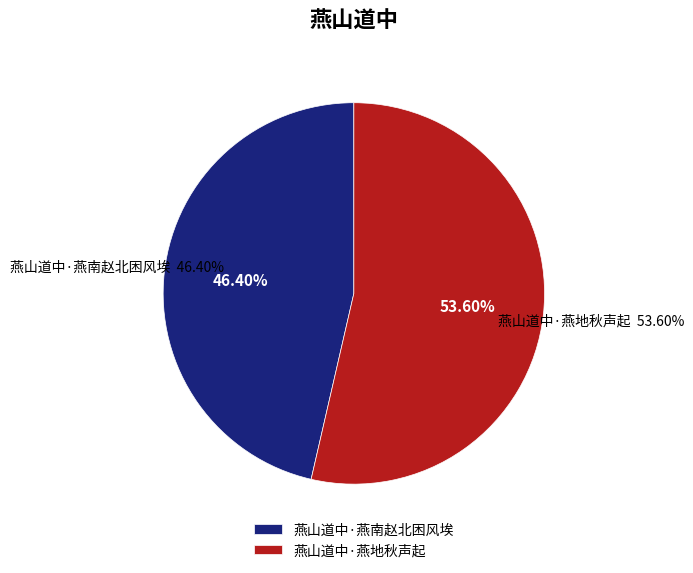

To the nearest percent, what is the combined percentage of 燕山道中·燕南赵北困风埃 and 燕山道中·燕地秋声起?

100%